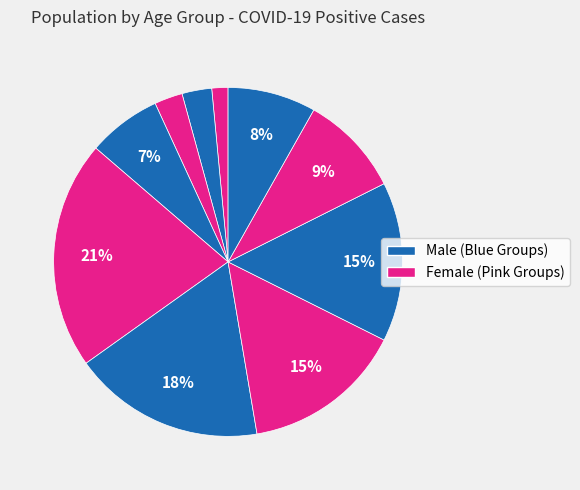

Count the number of slices in the pie.

10